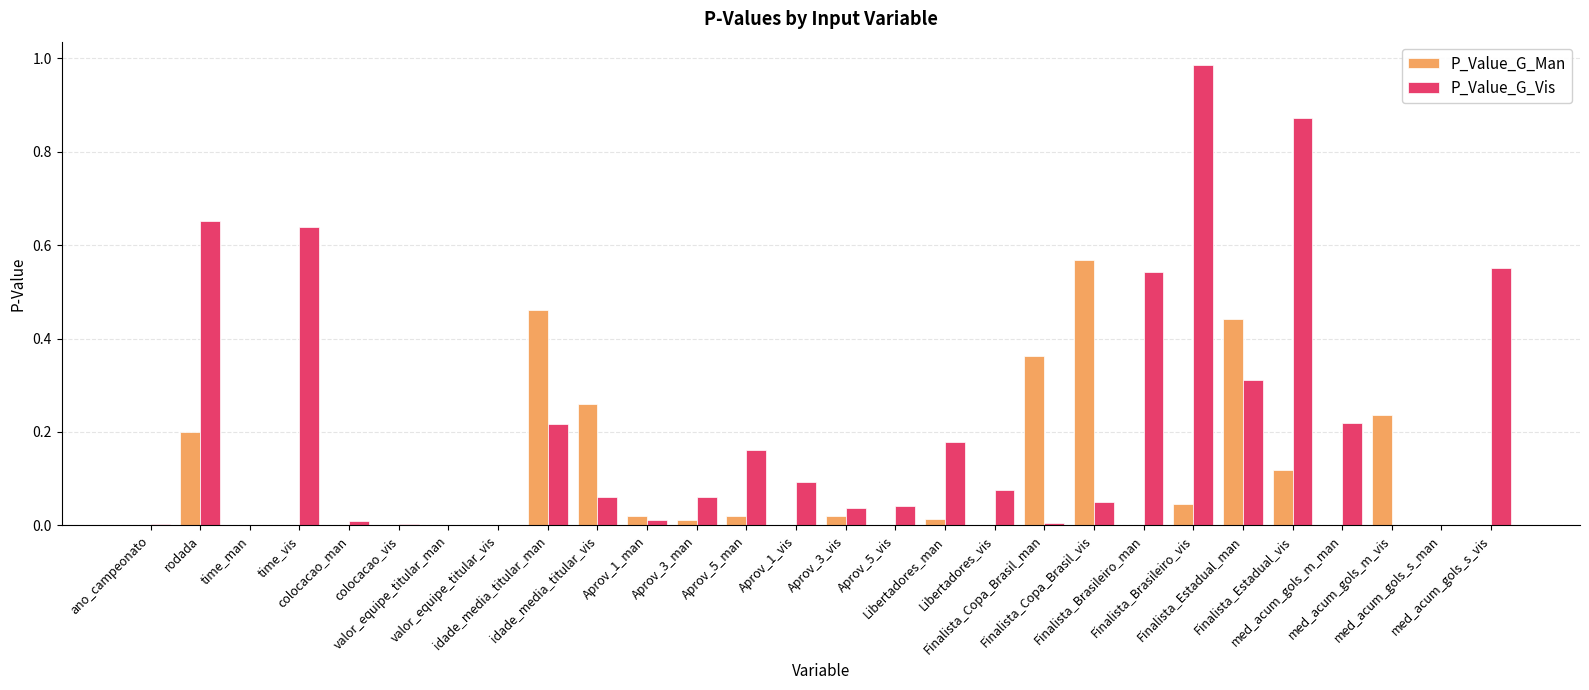

Is the value of P_Value_G_Vis at med_acum_gols_m_vis greater than the value of P_Value_G_Man at valor_equipe_titular_man?

No